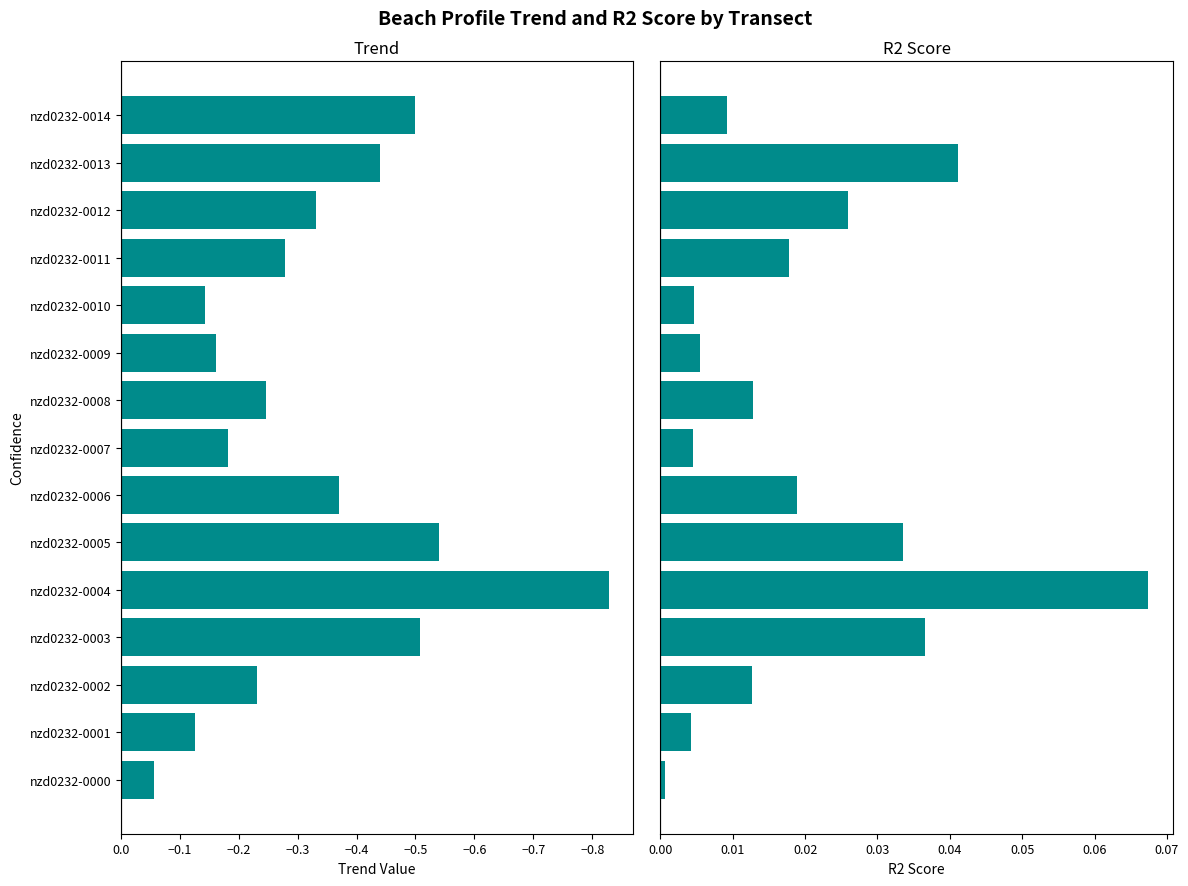

At how many categories does at least one series exceed 0?

15